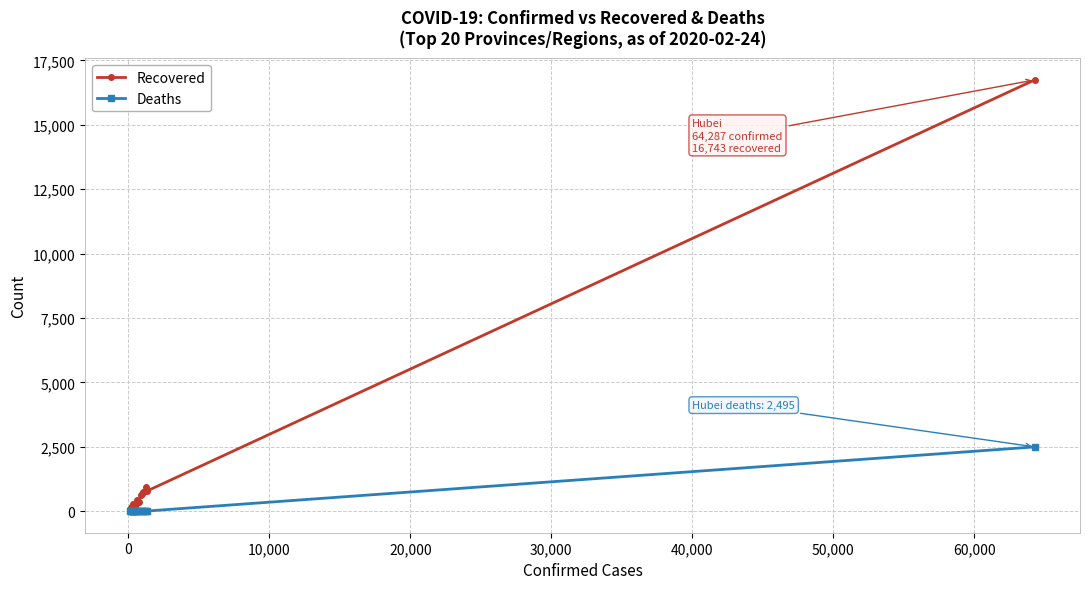

What is the highest value of the Deaths series?

2495